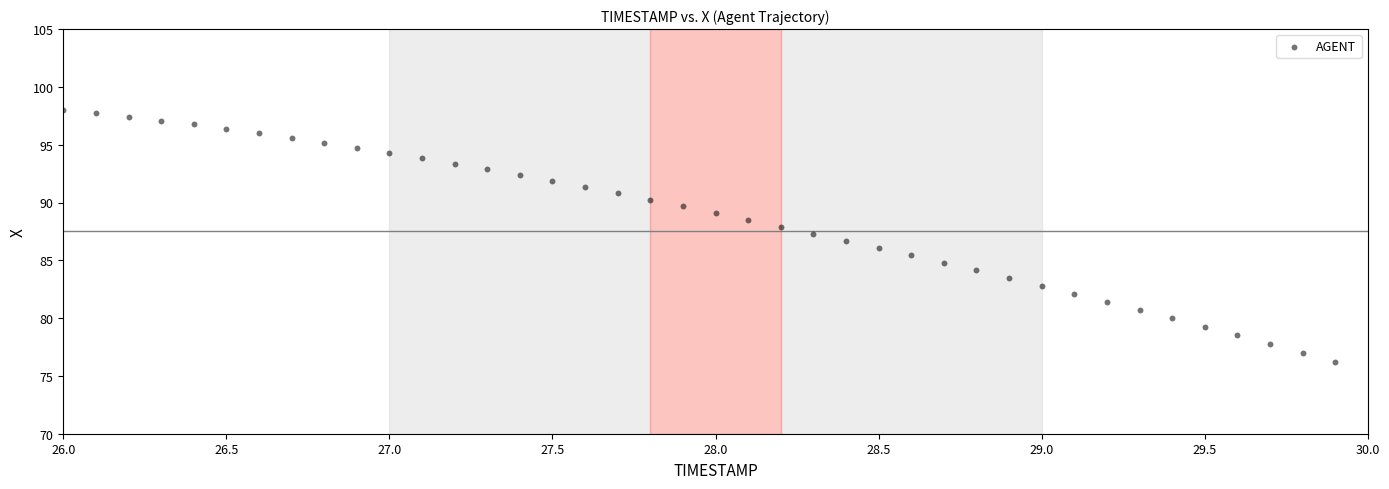

What is the range of X values (max minus min)?

3.9